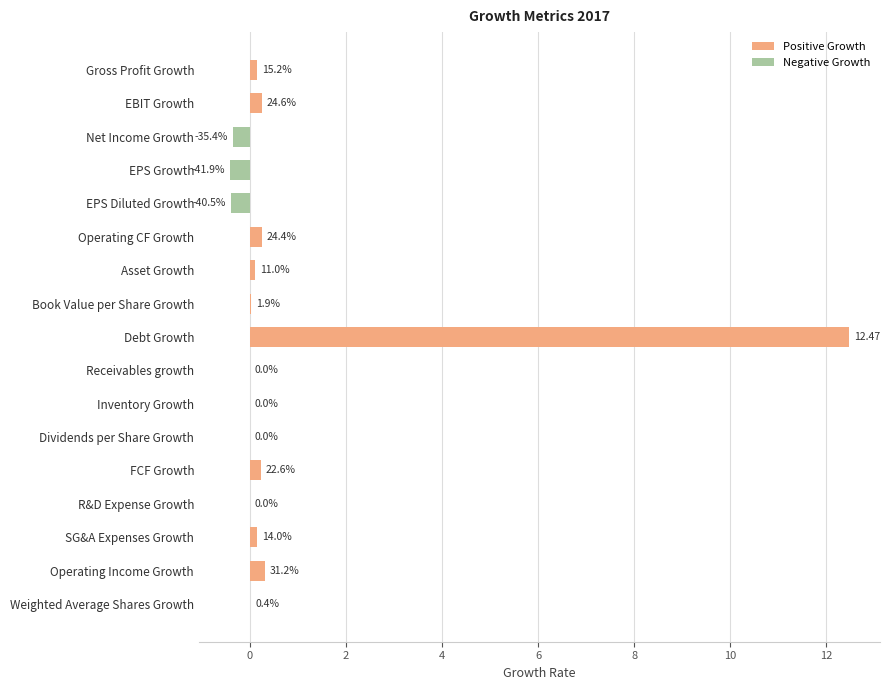

Are the bars horizontal?

Yes